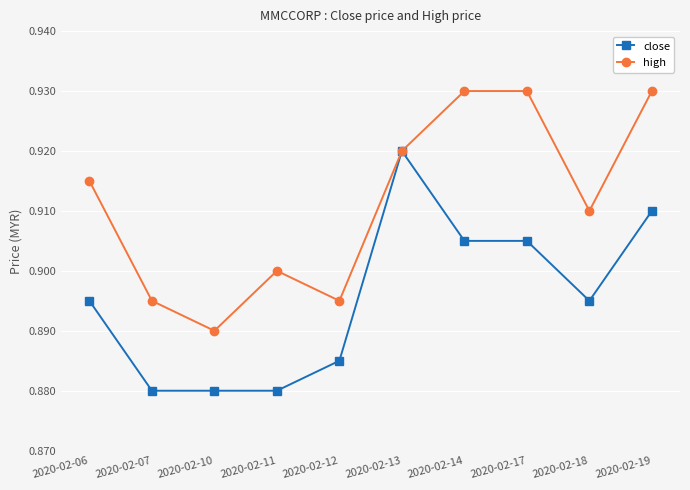

List the series in order of their overall mean, highest first.

high, close